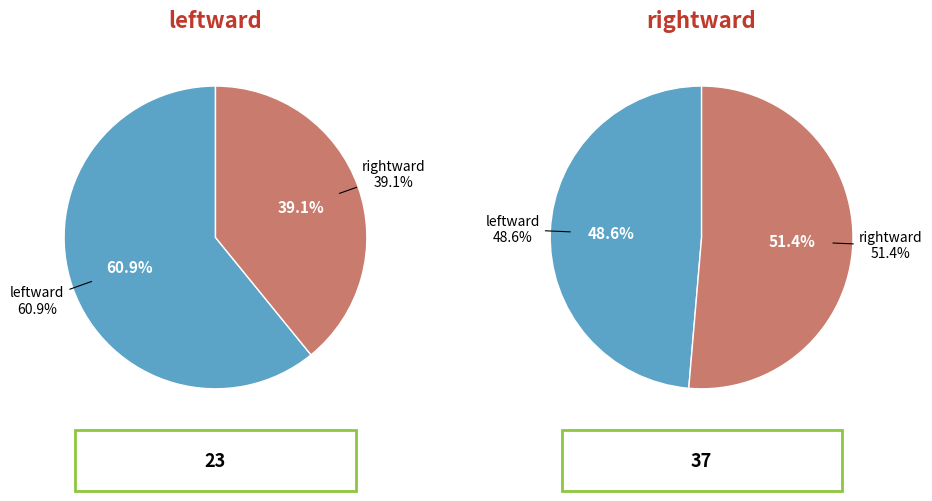

Is the sum of rightward and leftward greater than half?

Yes